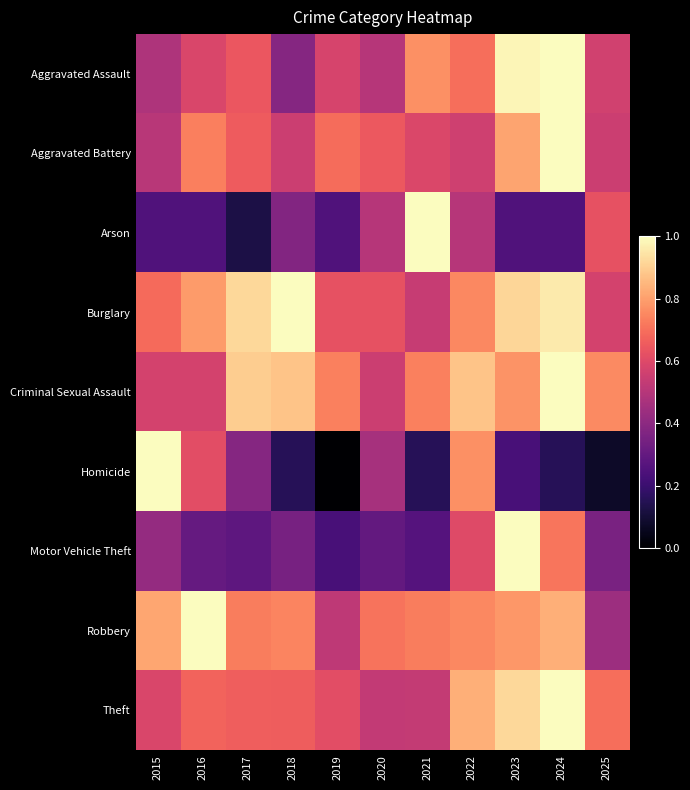

Reading right to left, what are all the values shown in this chart?

Aggravated Assault: 2025=0.6	2024=1.0	2023=1.0	2022=0.7	2021=0.8	2020=0.5	2019=0.6	2018=0.4	2017=0.6	2016=0.6	2015=0.5
Aggravated Battery: 2025=0.6	2024=1.0	2023=0.8	2022=0.6	2021=0.6	2020=0.6	2019=0.7	2018=0.6	2017=0.7	2016=0.7	2015=0.5
Arson: 2025=0.6	2024=0.2	2023=0.2	2022=0.5	2021=1.0	2020=0.5	2019=0.2	2018=0.4	2017=0.1	2016=0.2	2015=0.2
Burglary: 2025=0.6	2024=1.0	2023=0.9	2022=0.8	2021=0.5	2020=0.6	2019=0.6	2018=1.0	2017=0.9	2016=0.8	2015=0.7
Criminal Sexual Assault: 2025=0.8	2024=1.0	2023=0.8	2022=0.9	2021=0.7	2020=0.6	2019=0.7	2018=0.9	2017=0.9	2016=0.6	2015=0.6
Homicide: 2025=0.1	2024=0.2	2023=0.2	2022=0.8	2021=0.2	2020=0.5	2019=0.0	2018=0.2	2017=0.4	2016=0.6	2015=1.0
Motor Vehicle Theft: 2025=0.4	2024=0.7	2023=1.0	2022=0.6	2021=0.3	2020=0.3	2019=0.2	2018=0.3	2017=0.3	2016=0.3	2015=0.4
Robbery: 2025=0.4	2024=0.8	2023=0.8	2022=0.8	2021=0.7	2020=0.7	2019=0.5	2018=0.7	2017=0.7	2016=1.0	2015=0.8
Theft: 2025=0.7	2024=1.0	2023=0.9	2022=0.8	2021=0.5	2020=0.5	2019=0.6	2018=0.7	2017=0.7	2016=0.7	2015=0.6